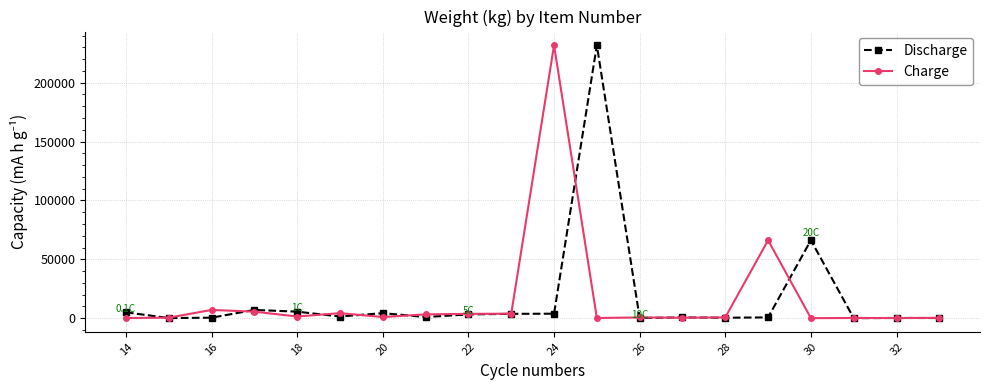

At how many categories does at least one series exceed 51207?

4